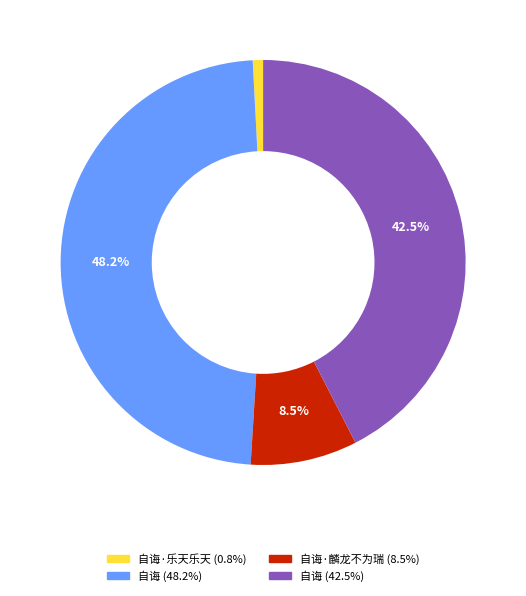

Is there a majority slice in this chart?

No